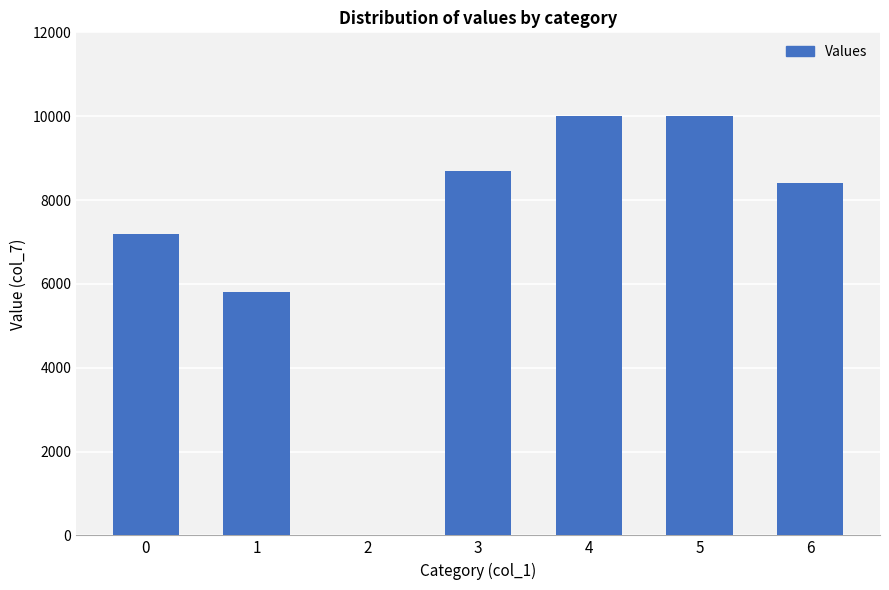

Are the bars grouped side by side (vs. stacked)?

No